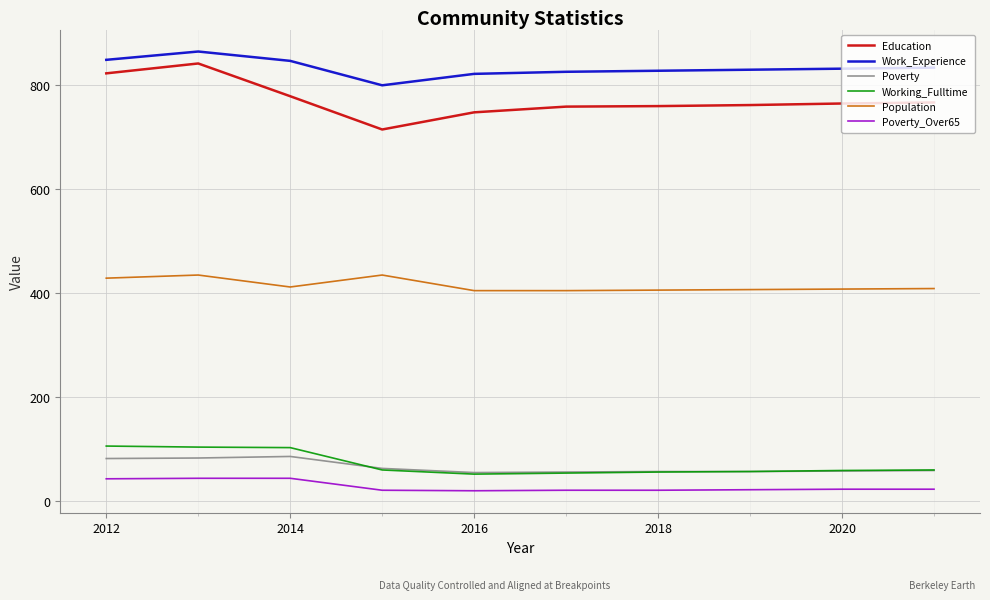

What is the average value of the Working_Fulltime series?

70